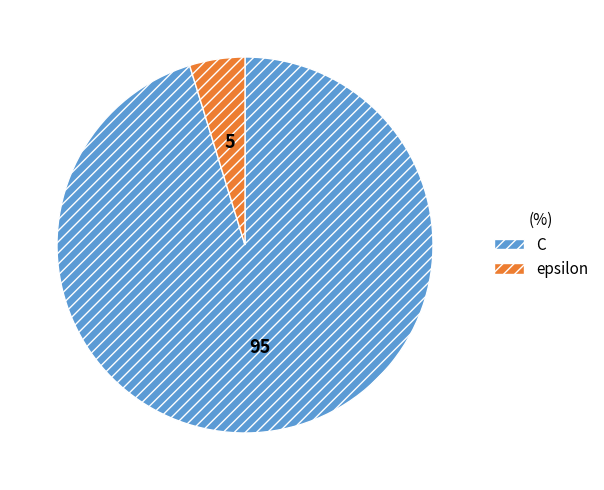

Rank the categories by value from lowest to highest.

epsilon, C